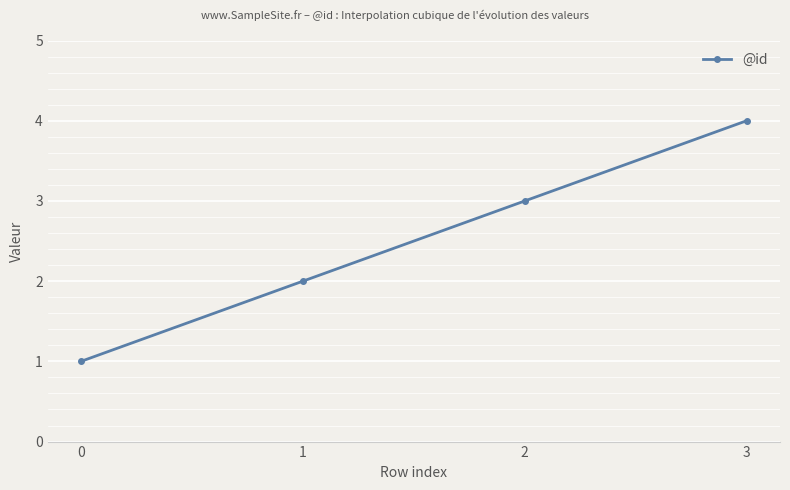

List the labels in order of value, largest first.

3, 2, 1, 0